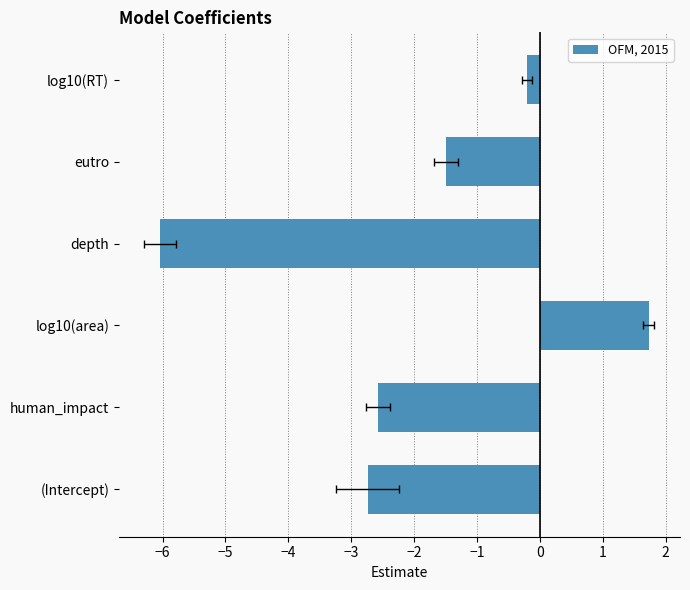

Is it true that the value at log10(area) is 1.2?

False